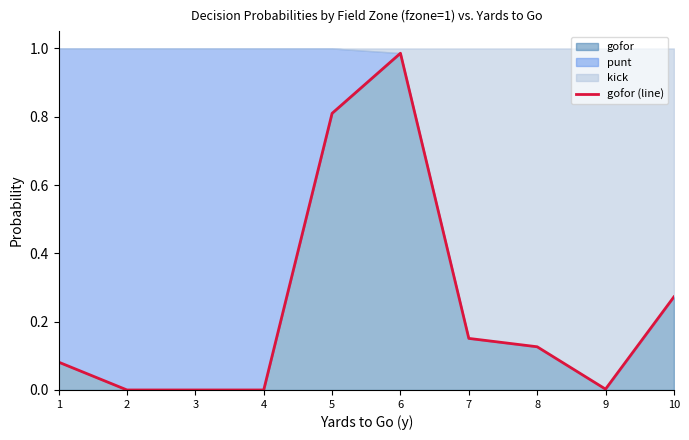

Which label corresponds to the smallest value in the chart?

2